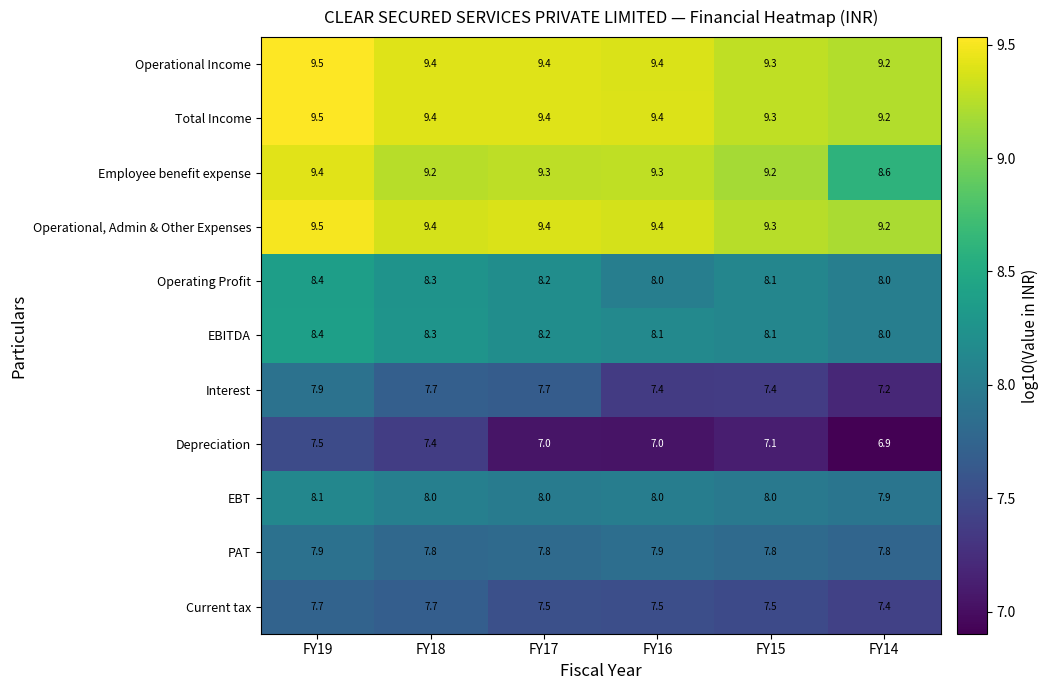

Count the Depreciation values in the range 7 to 8.

5